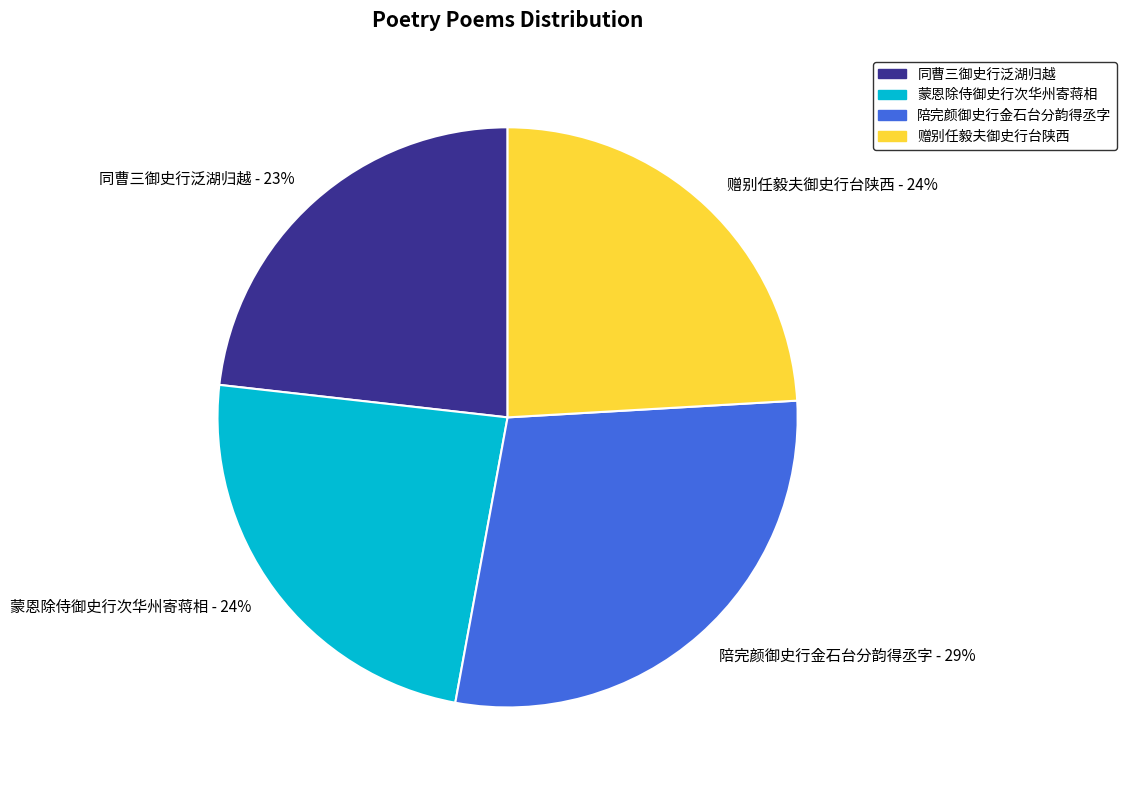

Do 陪完颜御史行金石台分韵得丞字 - 29% and 蒙恩除侍御史行次华州寄蒋相 - 24% together represent more than half of the pie?

Yes